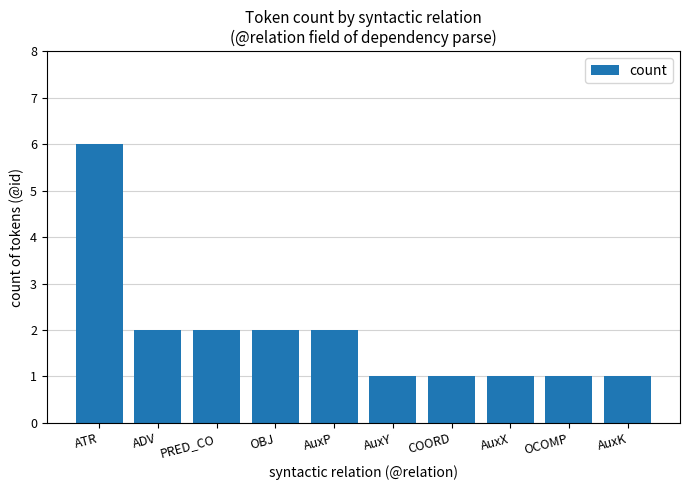

True or false: the data shows 0 at AuxP.

False